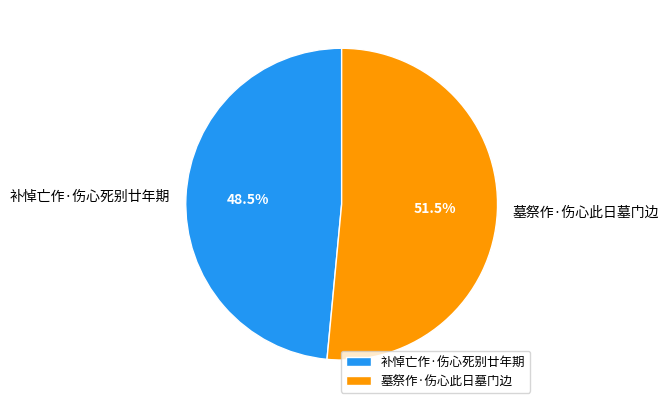

Rank the categories by value from lowest to highest.

补悼亡作·伤心死别廿年期, 墓祭作·伤心此日墓门边